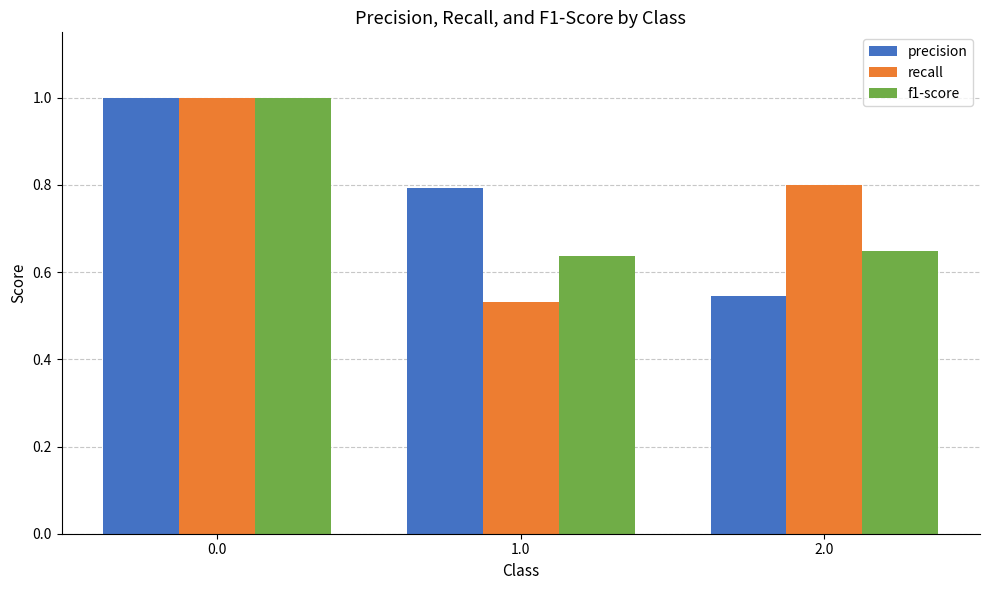

Is it true that f1-score equals 1.0 at 1.0?

False